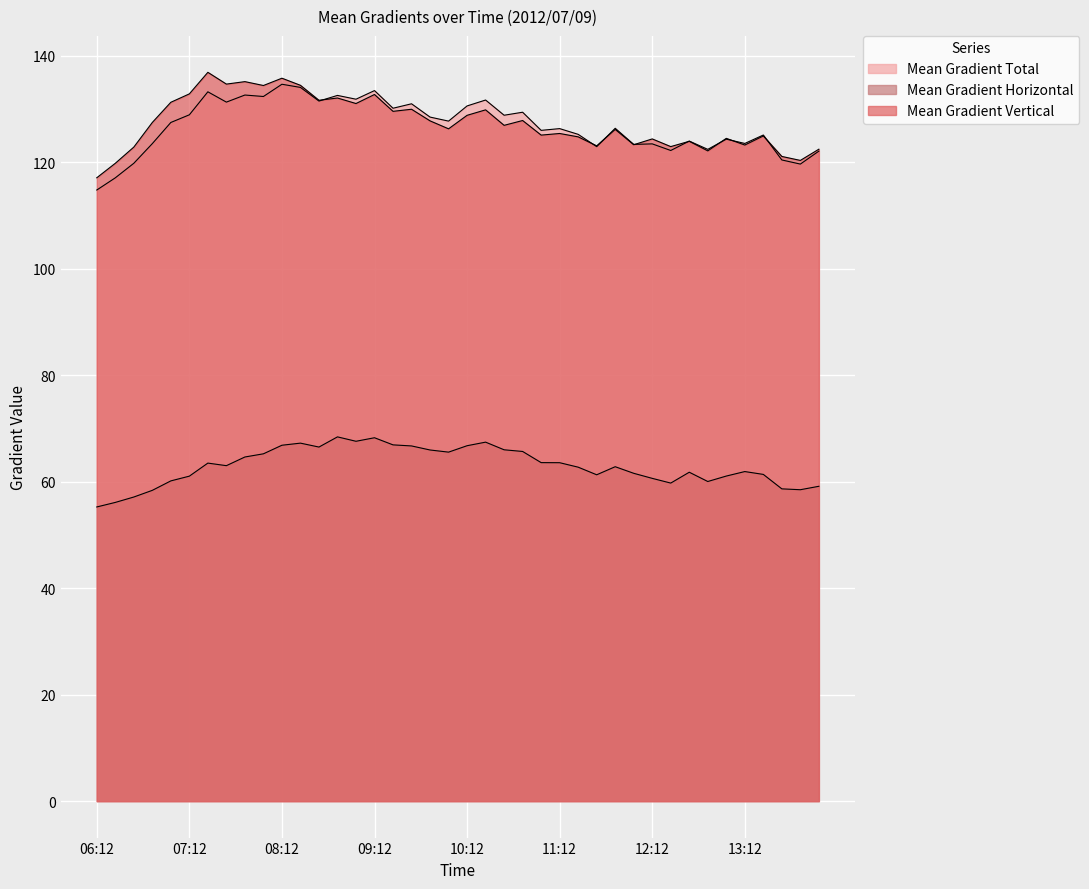

At which label is Mean Gradient Vertical closest to 127?

10:36